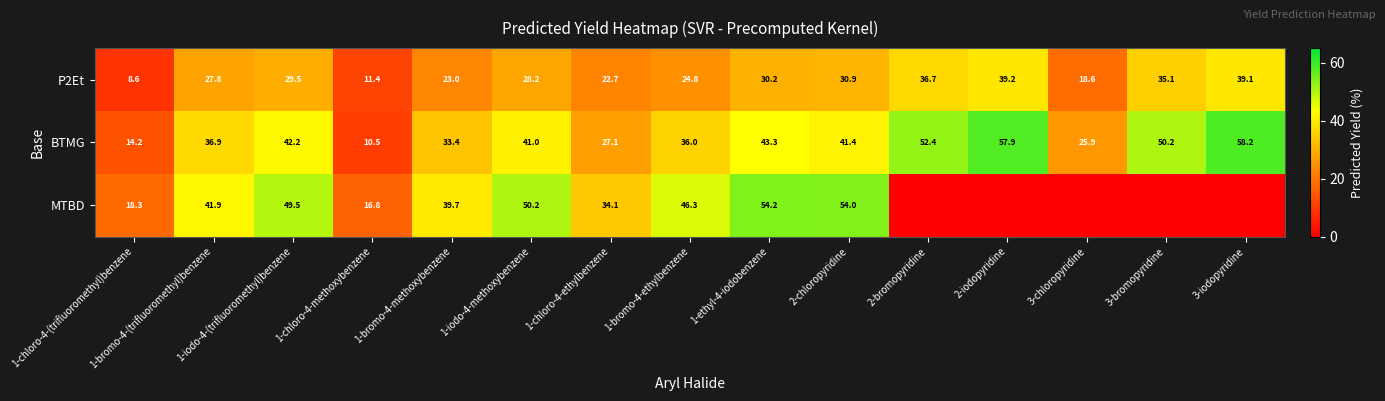

Between 1-bromo-4-ethylbenzene and 1-bromo-4-(trifluoromethyl)benzene, which is larger?

1-bromo-4-(trifluoromethyl)benzene